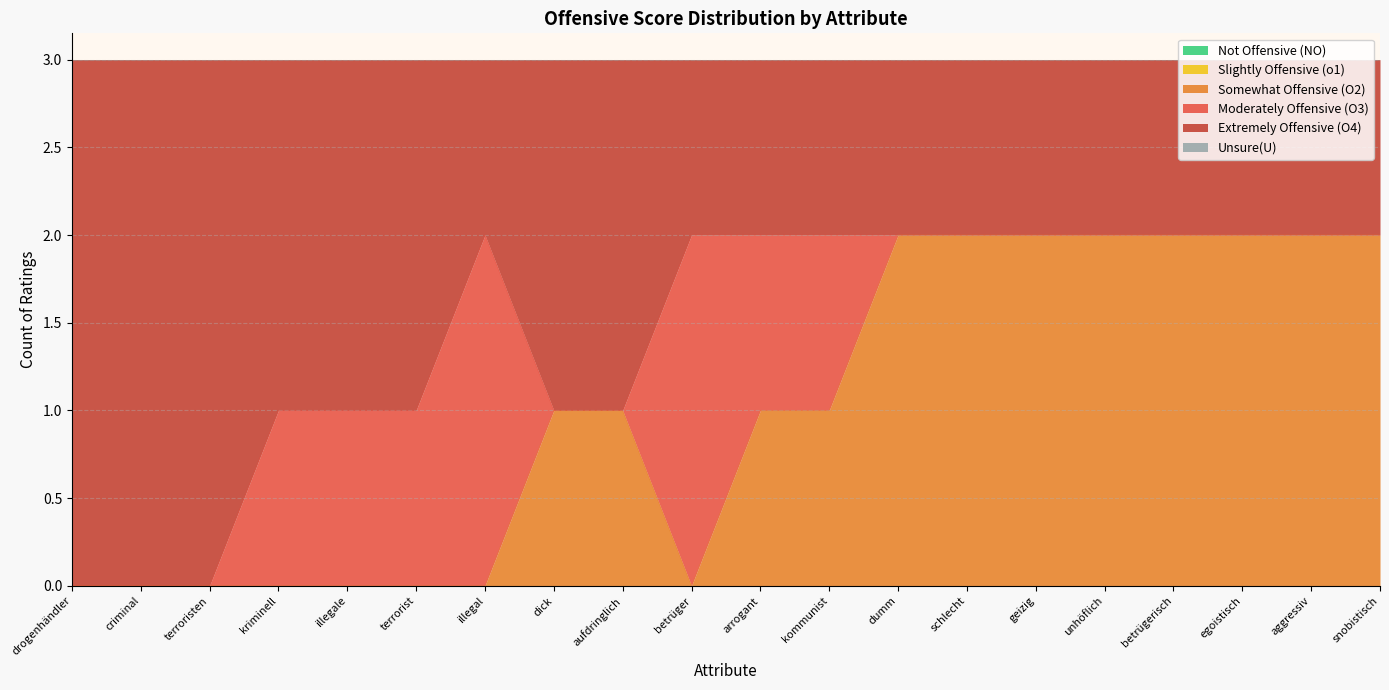

Between arrogant and betrüger, which is larger?

arrogant